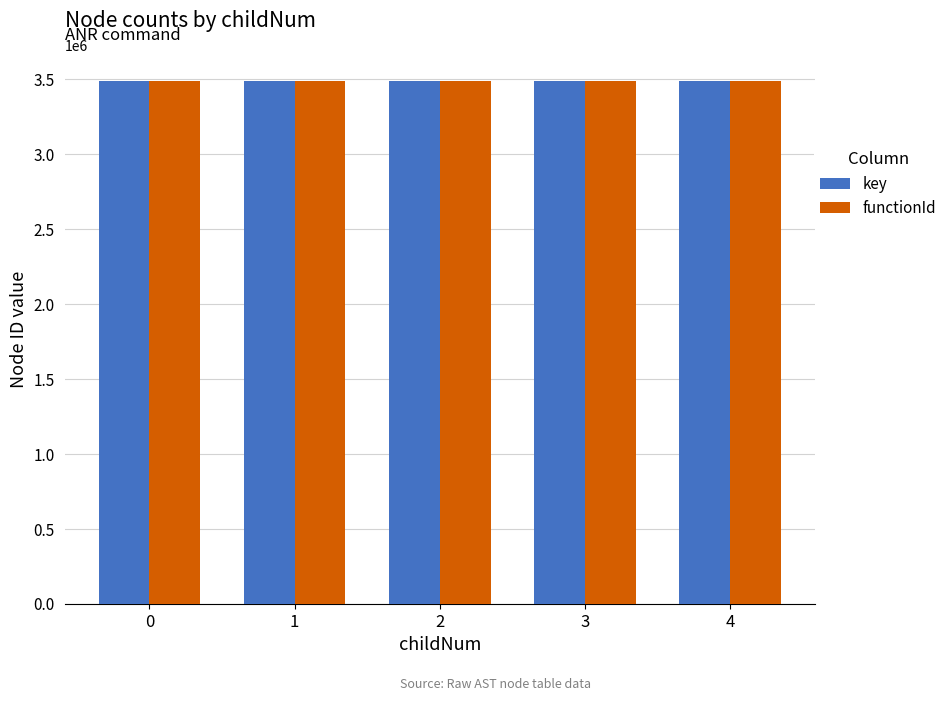

What is the total value across all series at 4?

6977559